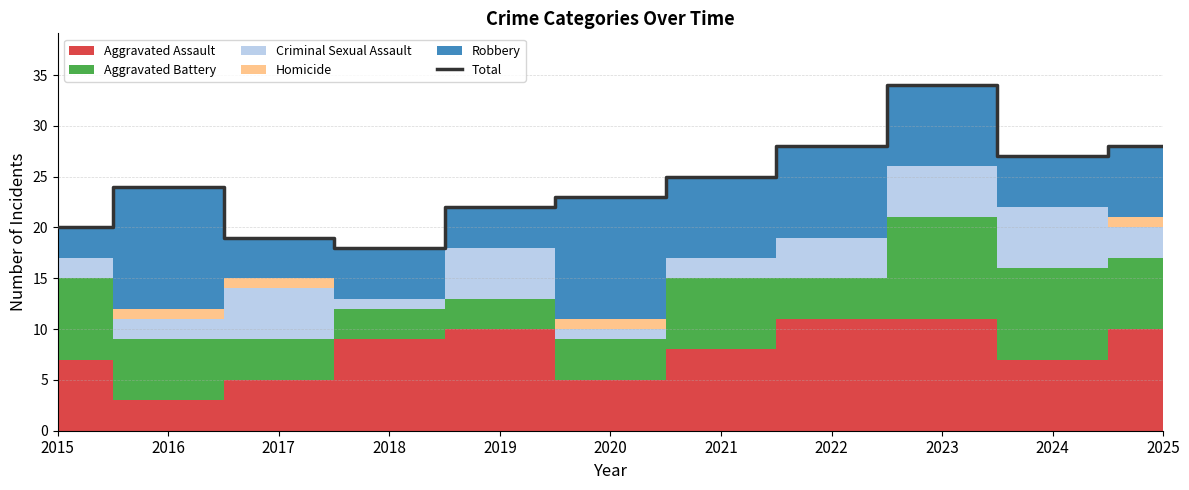

Reading right to left, list all the values displayed in this chart.

2025=28	2024=27	2023=34	2022=28	2021=25	2020=23	2019=22	2018=18	2017=19	2016=24	2015=20